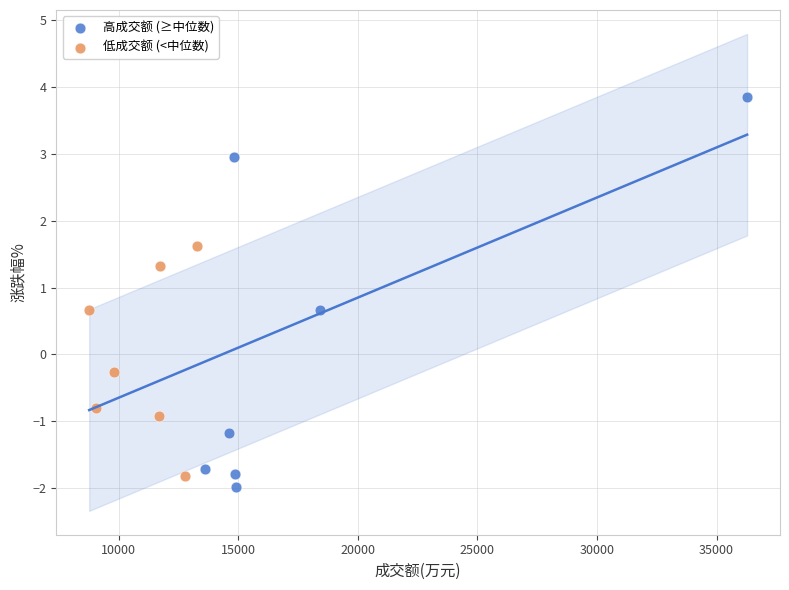

Which series has the widest spread of Y values?

高成交额 (≥中位数)